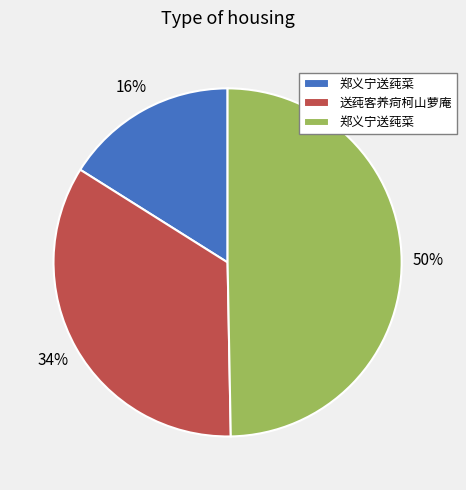

Count the number of slices in the pie.

3